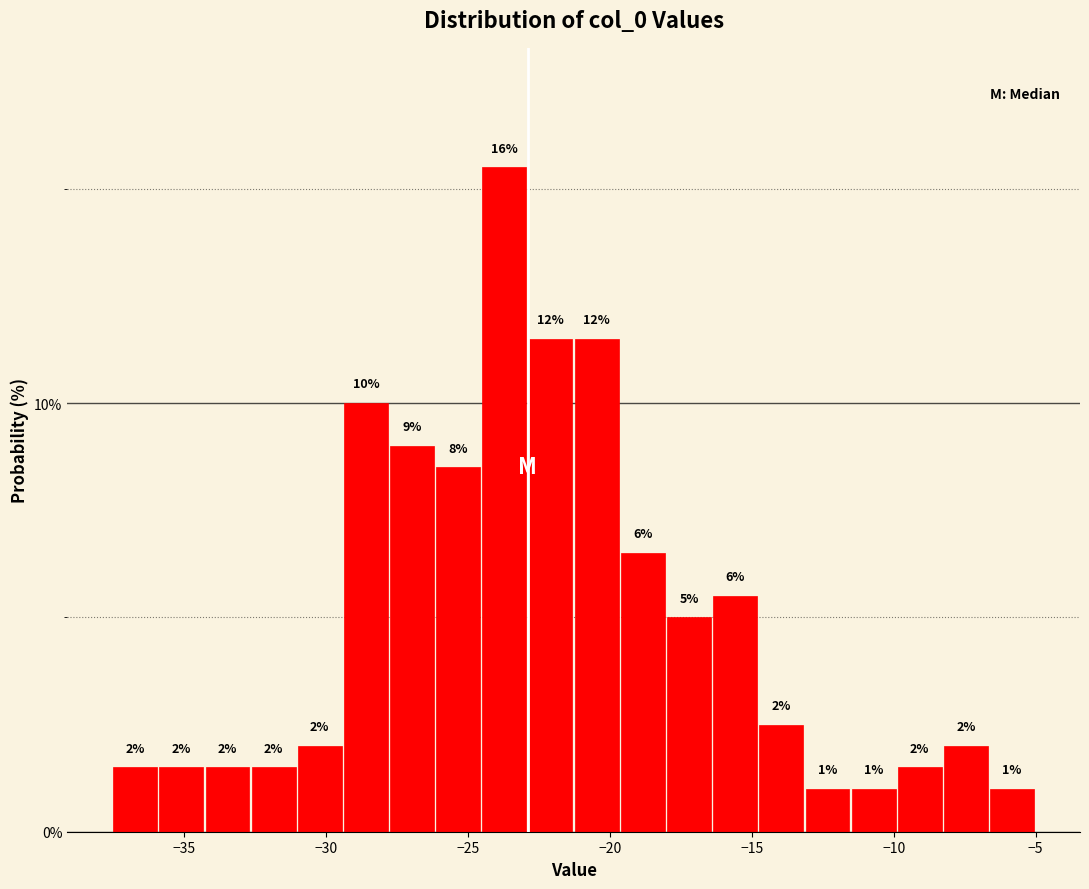

Read against the x-axis, roughly where is the centre of the tallest bar?

-23.5